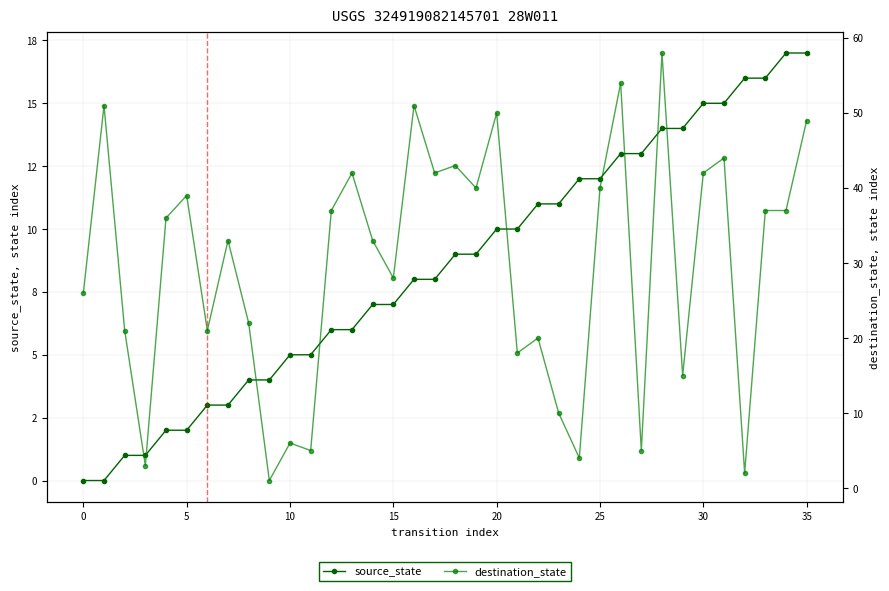

At which category does the chart reach its peak across all series?

28